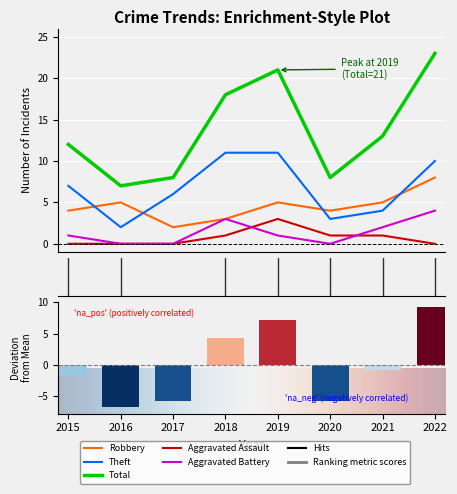

Is the value of Aggravated Assault at 2018 greater than the value of Aggravated Battery at 2022?

No